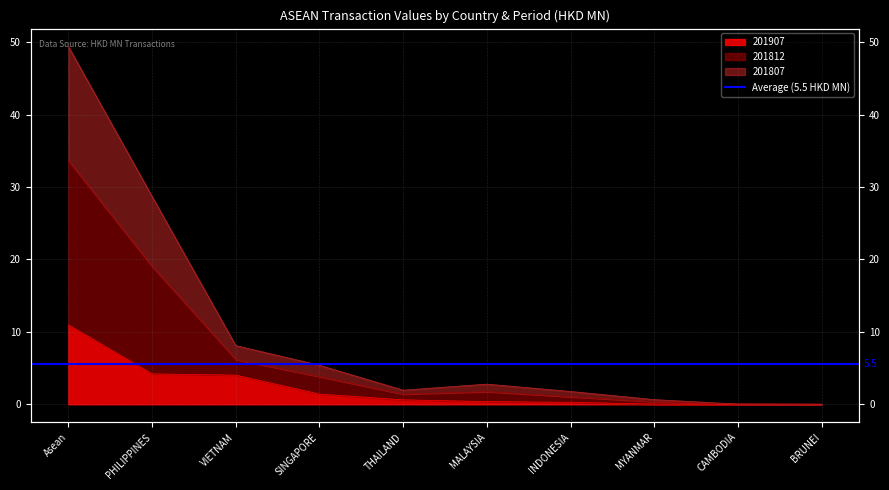

Between SINGAPORE and INDONESIA, which is larger?

SINGAPORE